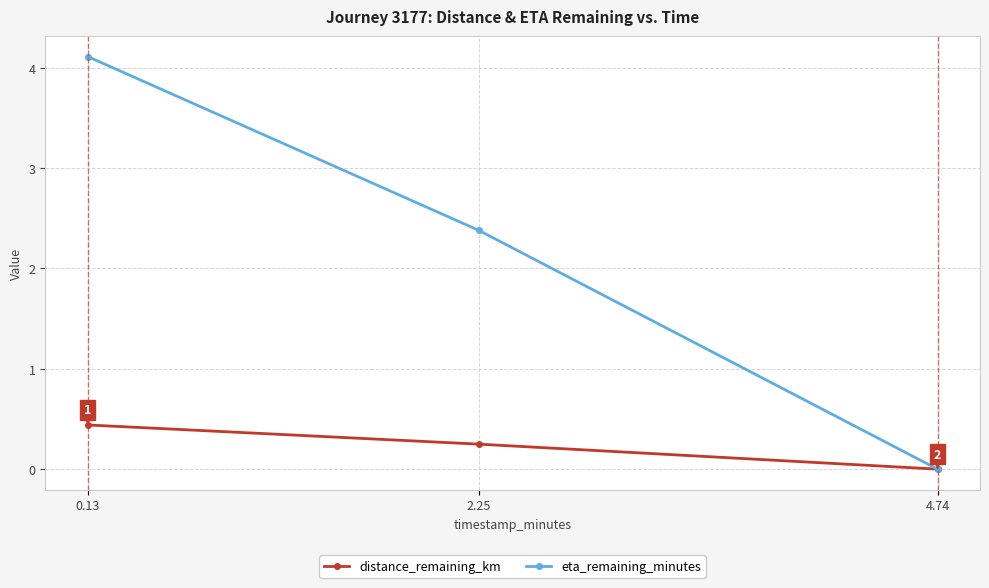

What is the difference between the maximum and minimum values in the eta_remaining_minutes series?

4.1